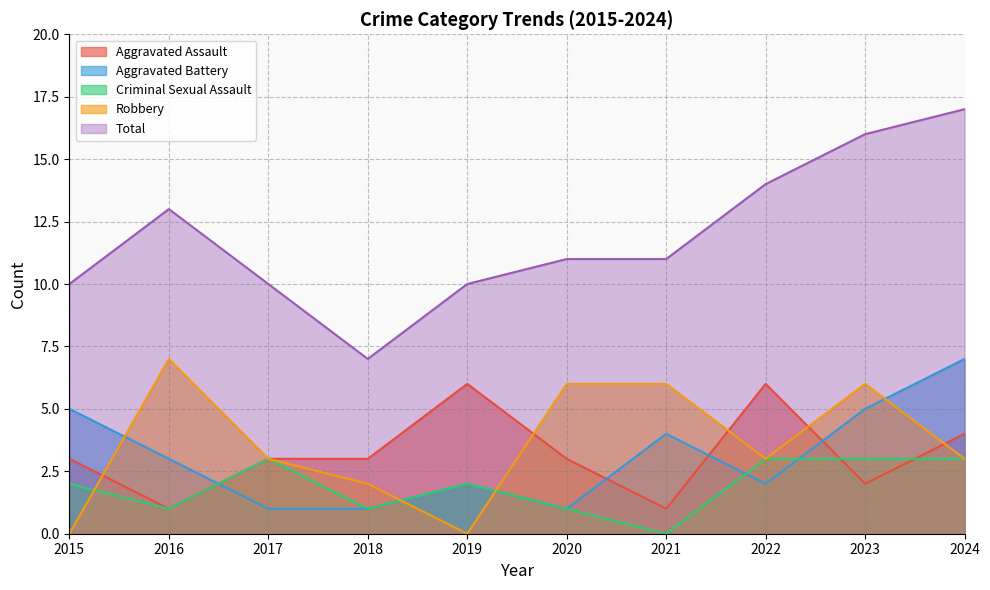

Does the chart have visible grid lines?

Yes